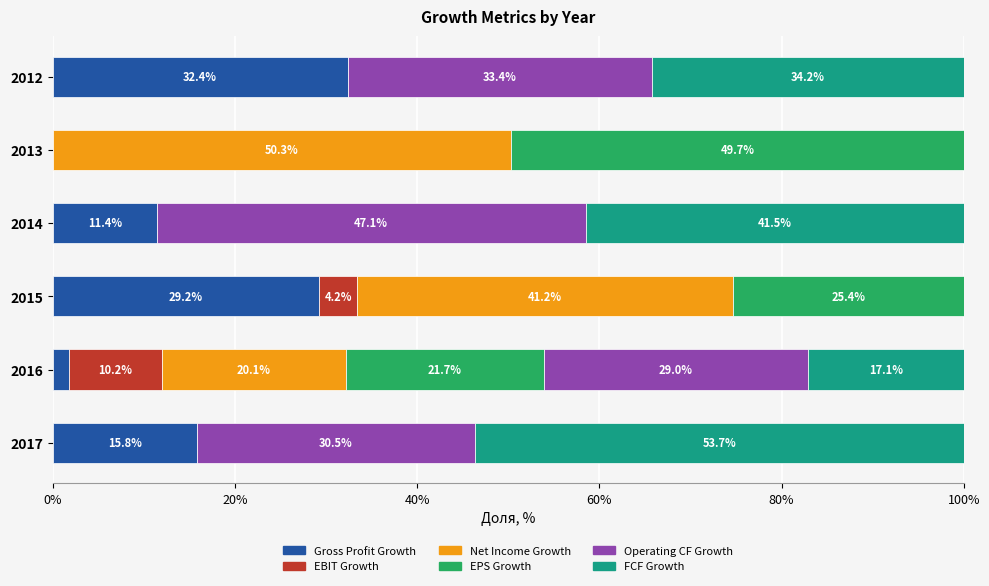

What is the total value across all series at 2015?

100.0